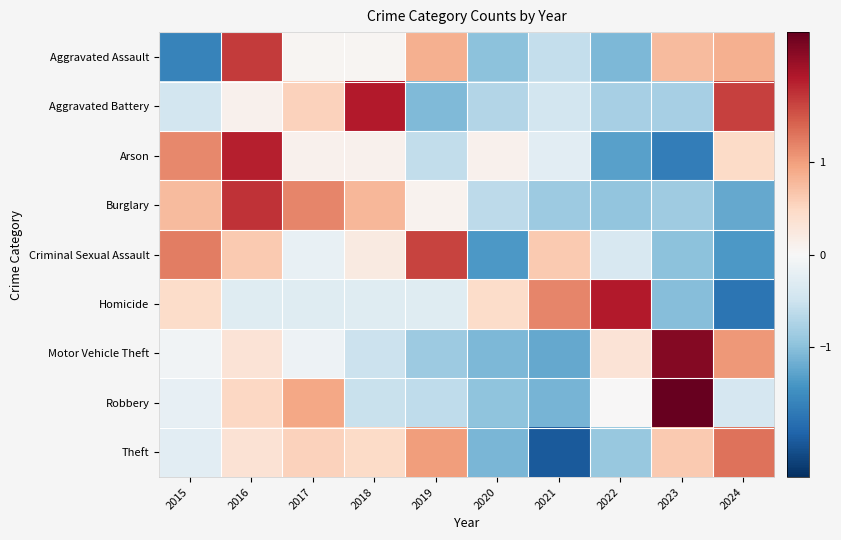

At which category is the sum across all series the highest?

2016